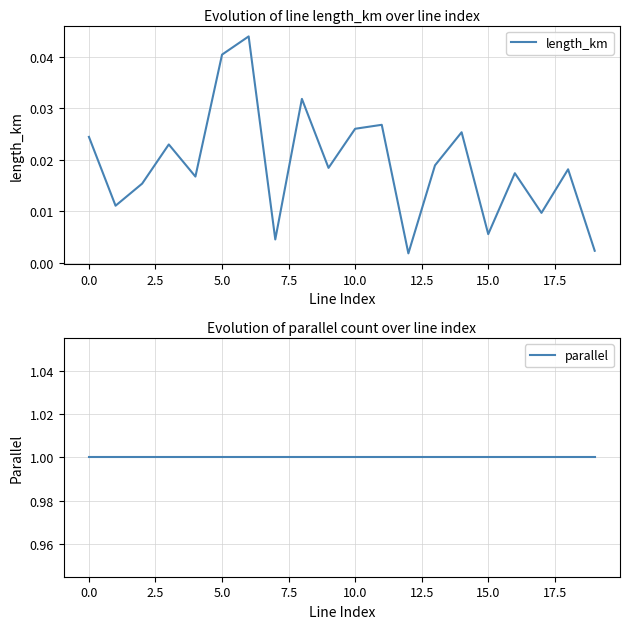

True or false: length_km and parallel intersect in this chart.

False